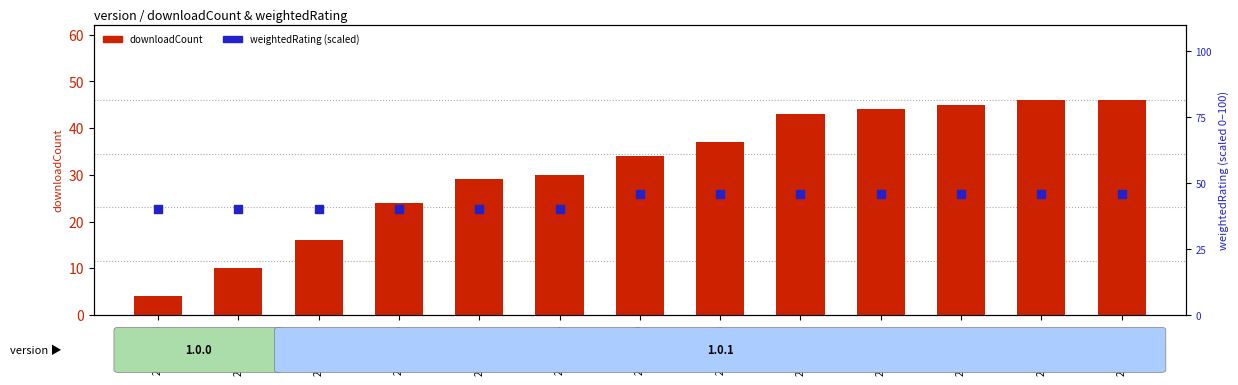

Is the value of downloadCount at 2025-07-01 greater than the value of weightedRating (scaled) at 2025-06-25?

No